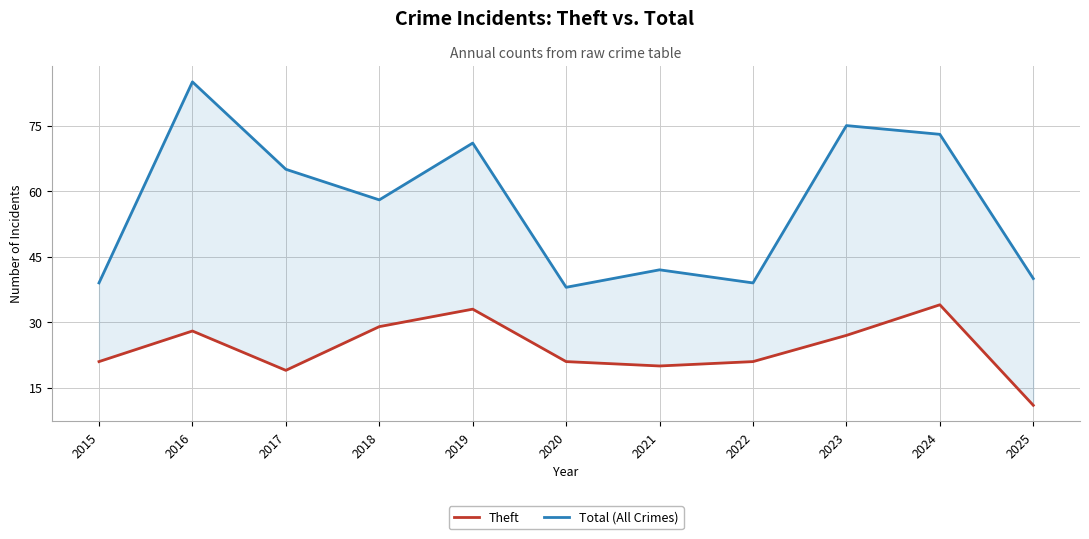

List the series in order of their overall mean, highest first.

Total (All Crimes), Theft